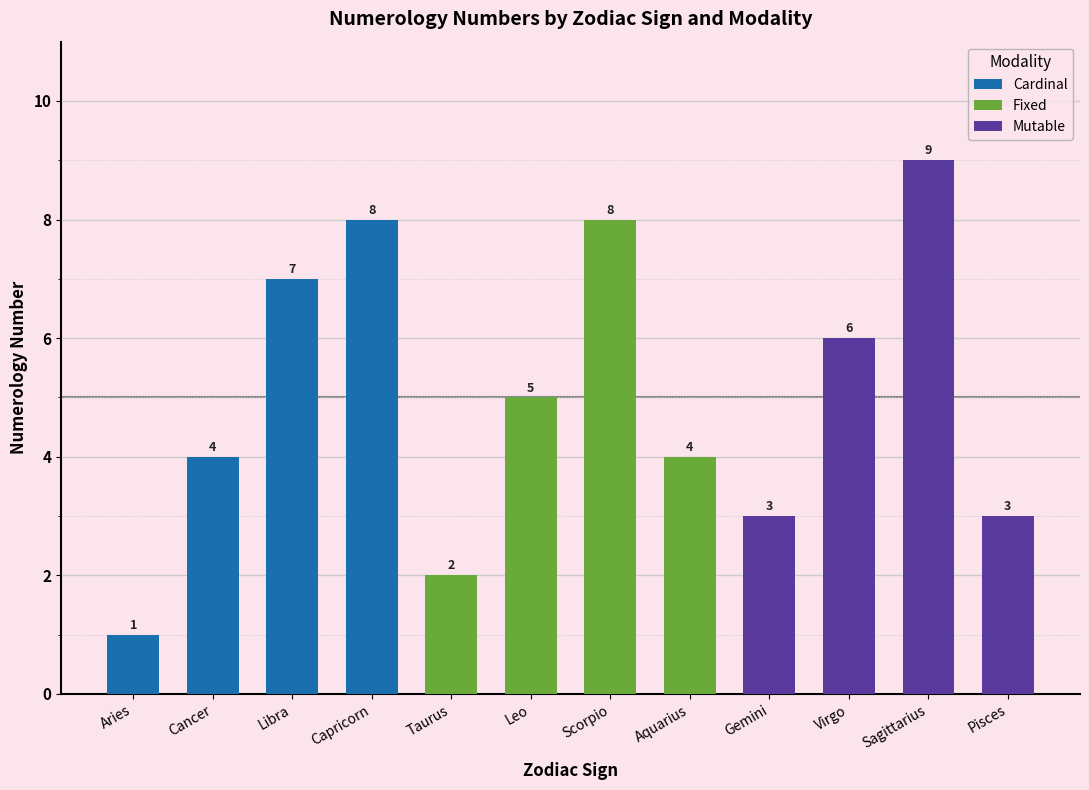

Is it true that Cardinal equals 4 at Capricorn?

False